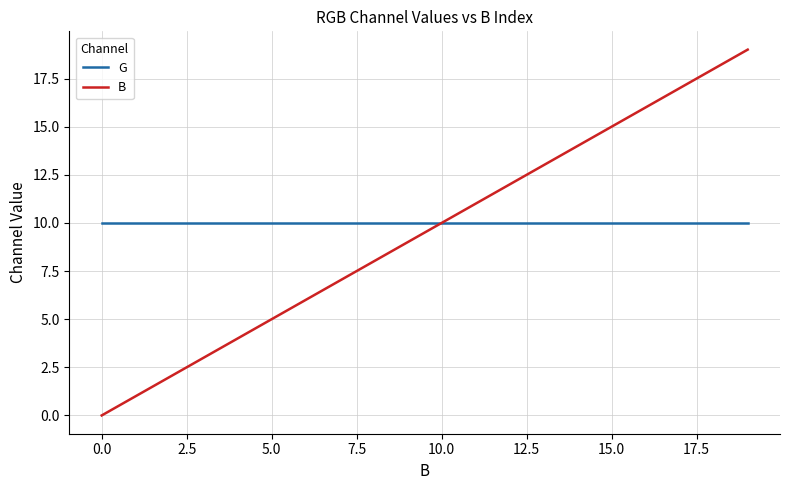

List the series in order of their peak value, highest first.

B, G